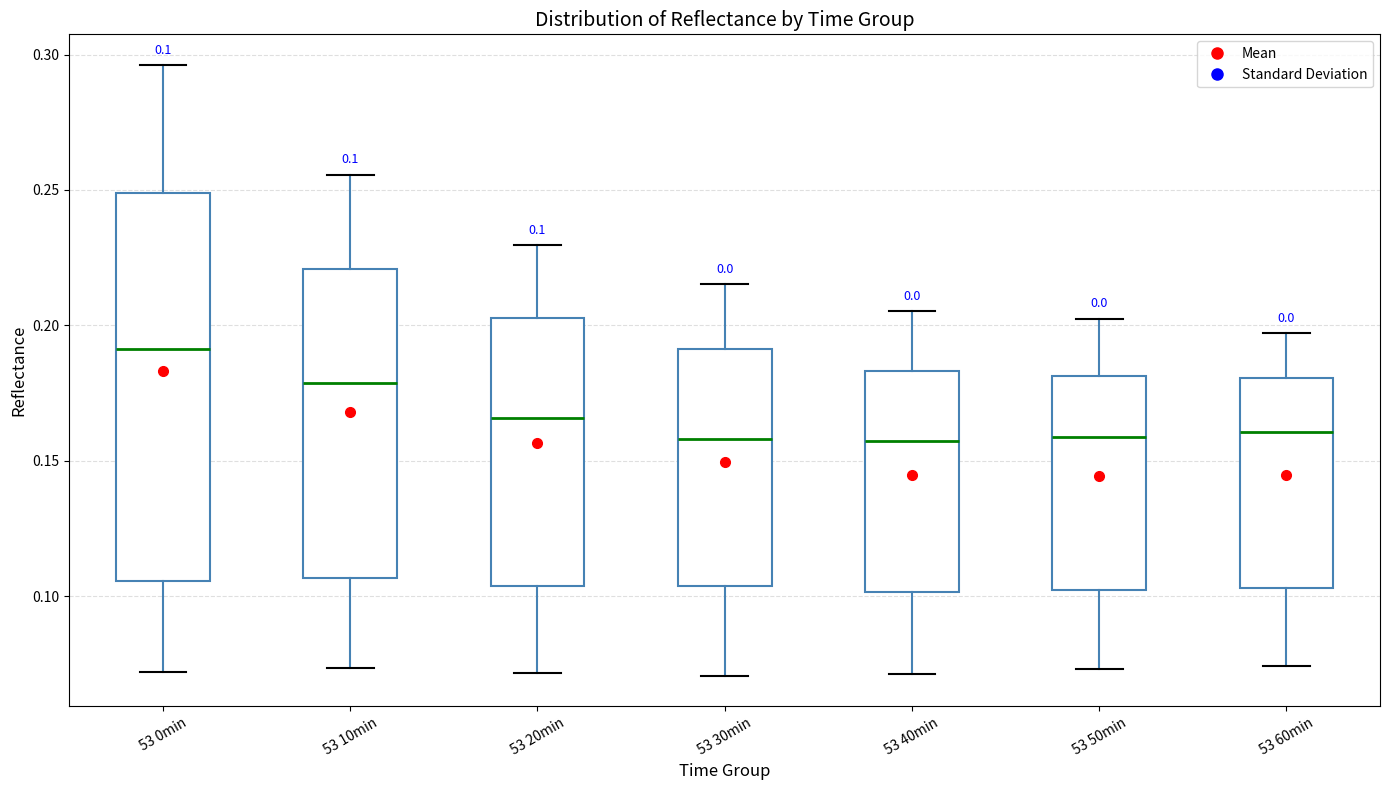

Which box is the tallest, from its lower edge to its upper edge?

53 0min